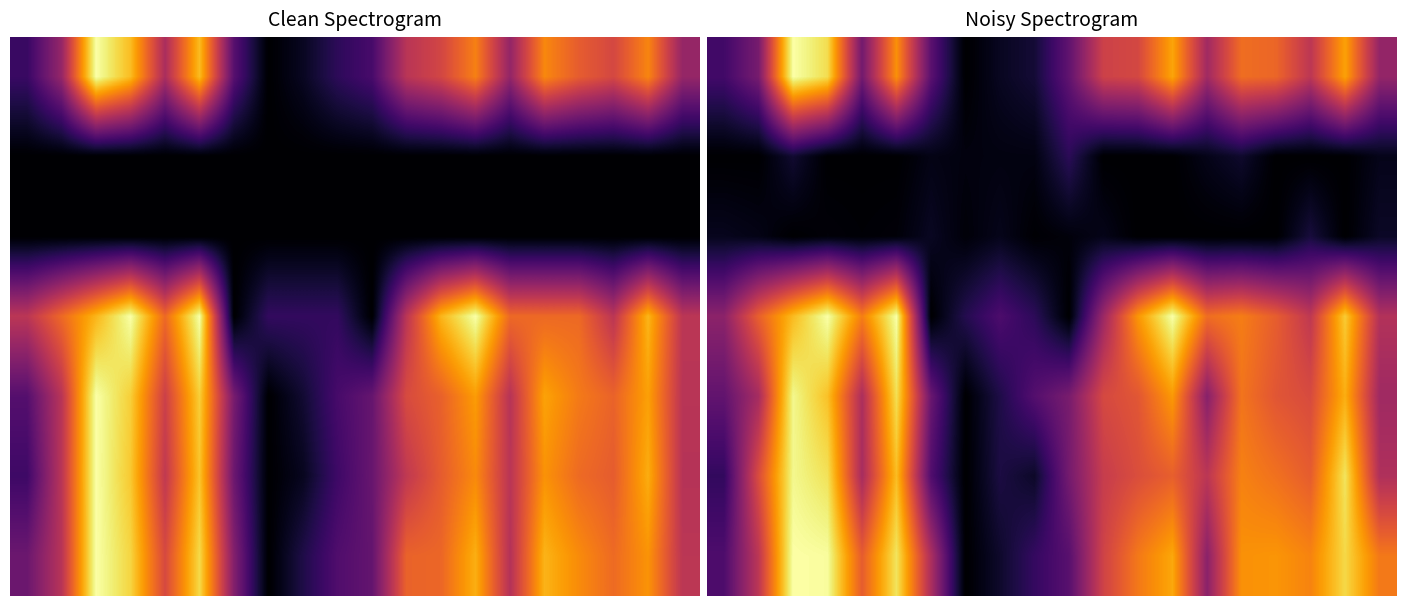

What is the difference between the maximum and minimum values in the 6 series?

1.0